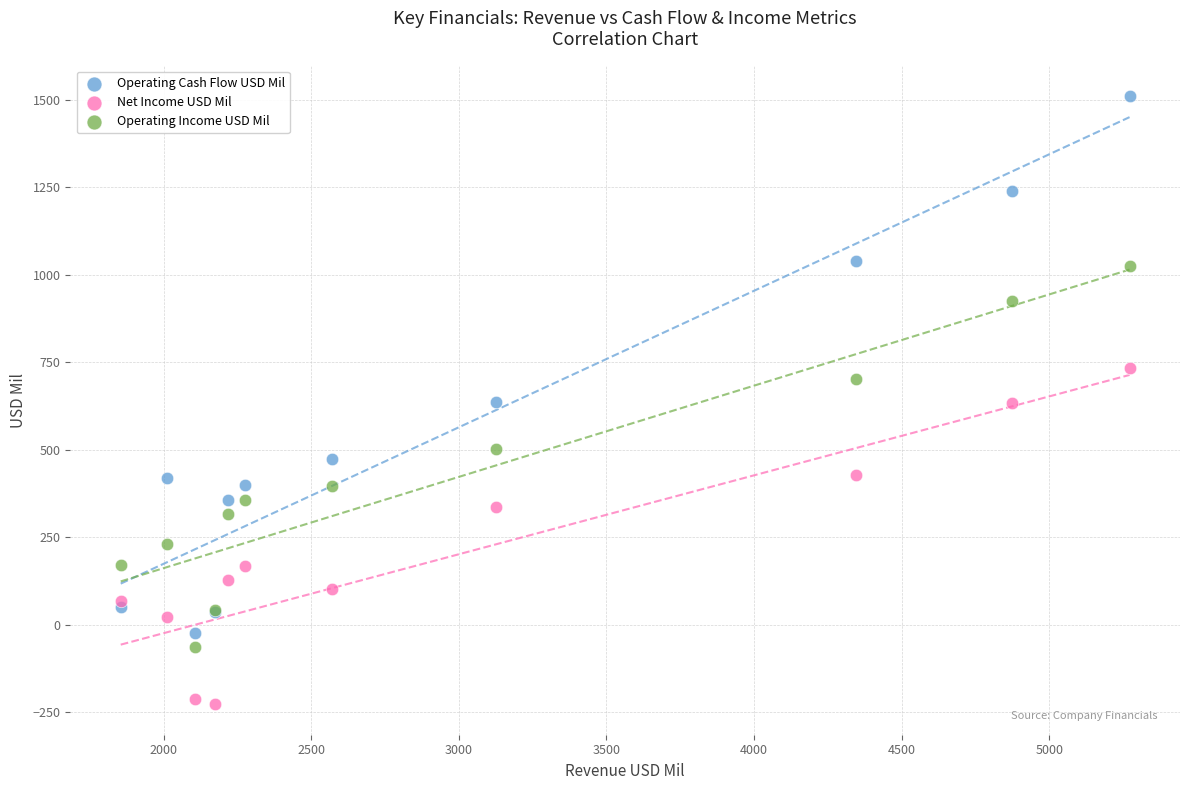

In the Net Income USD Mil series, what Y value is closest to 253?

169